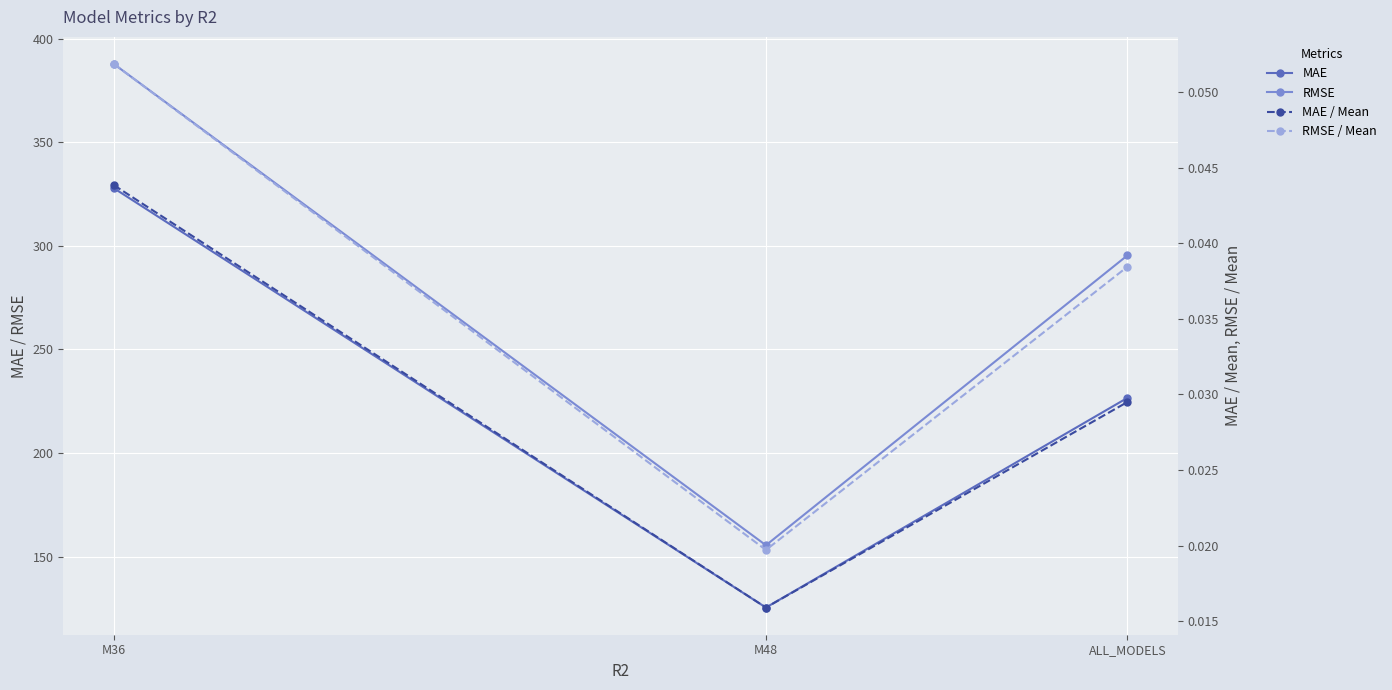

Reading left to right, list all the values displayed in this chart.

MAE: 327.8	125.5	226.6
RMSE: 387.7	155.5	295.4
MAE / Mean: 0.0	0.0	0.0
RMSE / Mean: 0.1	0.0	0.0